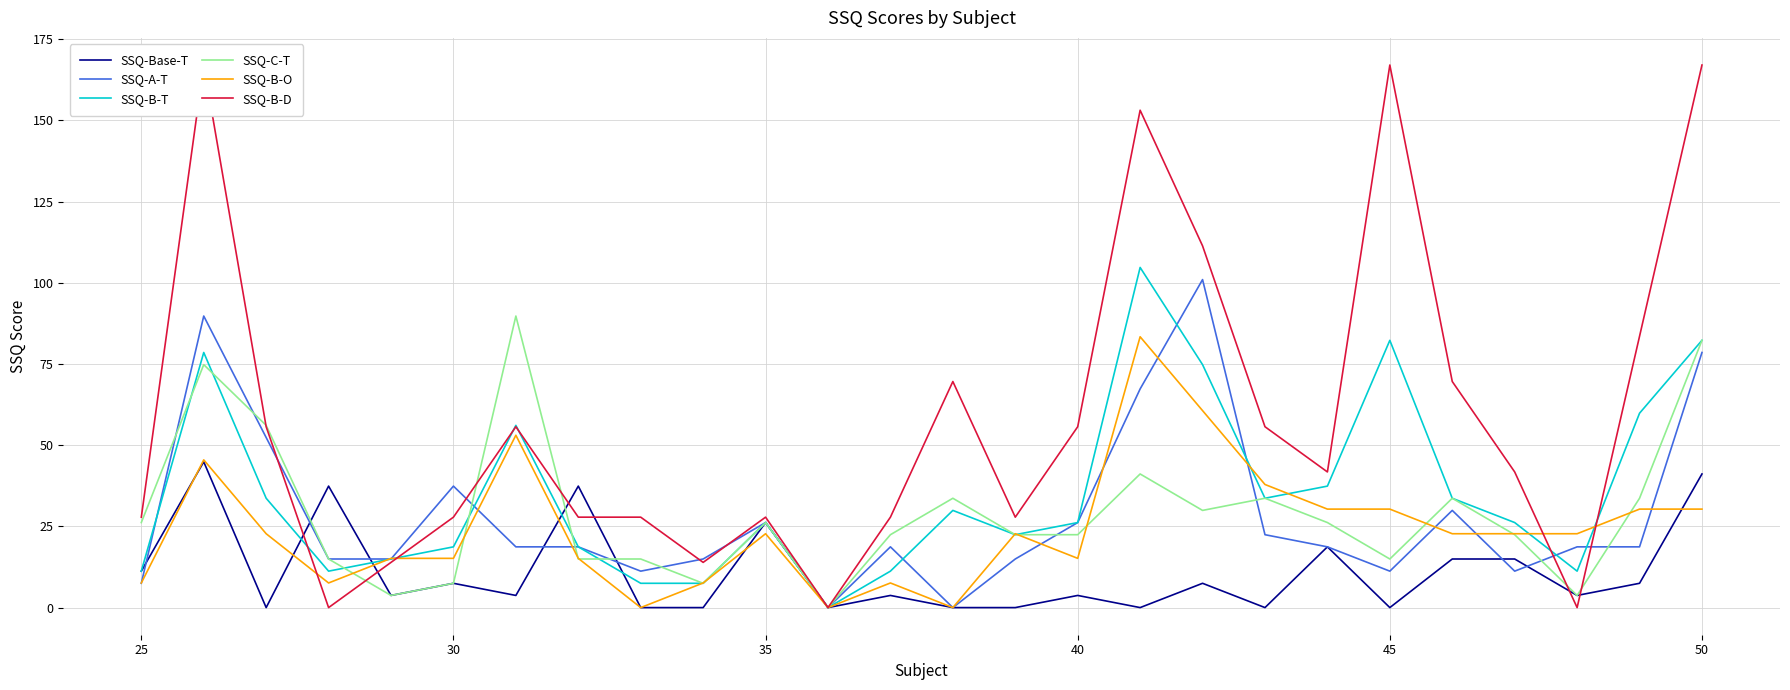

What is the sum of all SSQ-Base-T values?

288.0